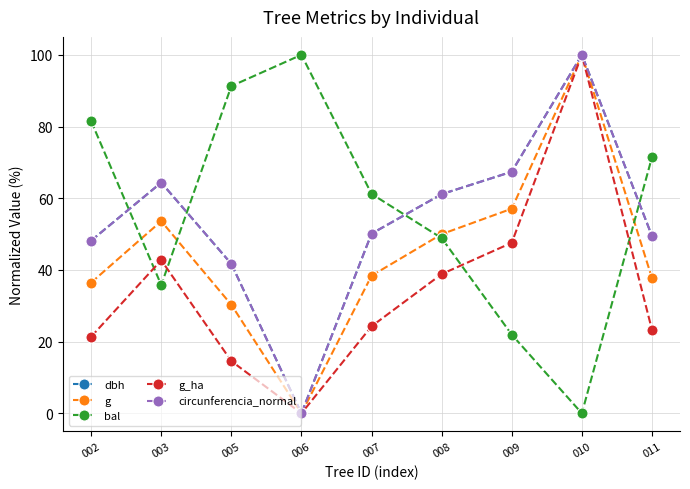

Between 005 and 009, which series saw the biggest shift?

bal